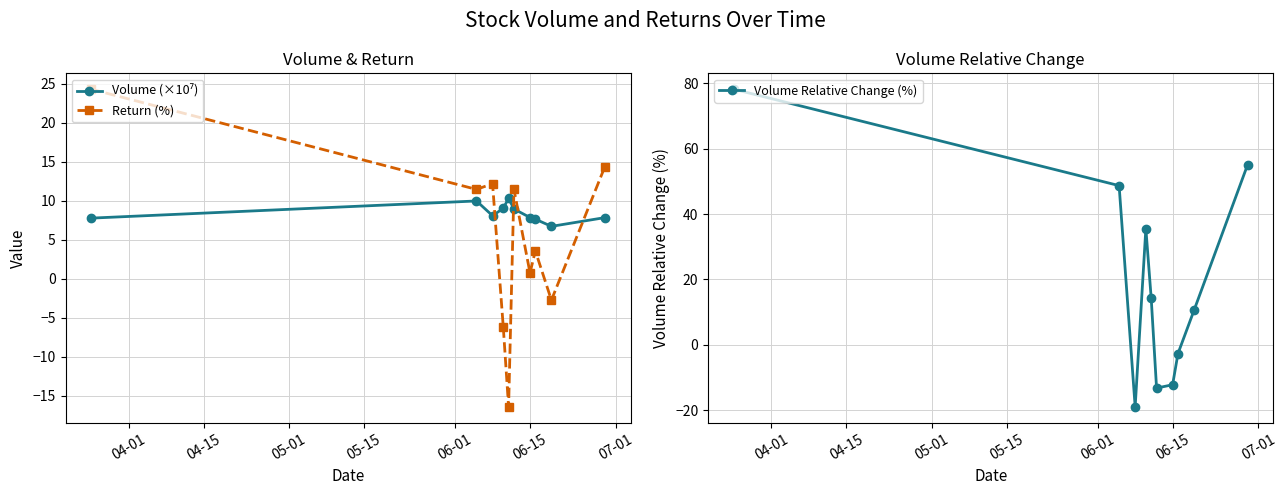

In Volume Relative Change (%), how many points are lower than both neighbors (excluding endpoints)?

2